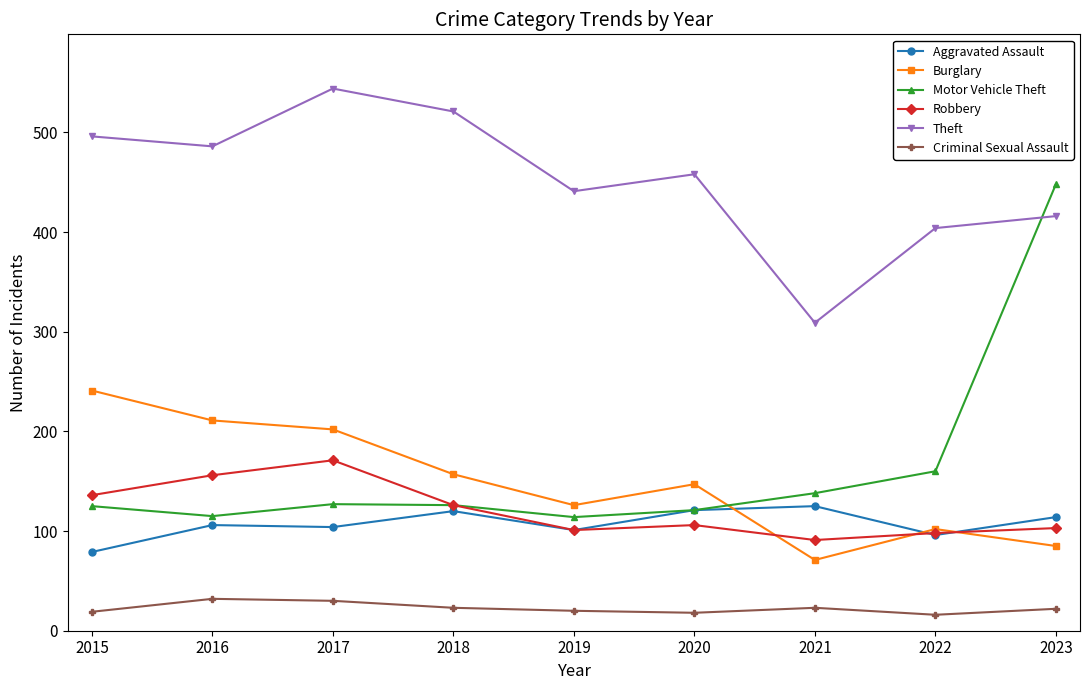

Rank the series by their maximum value, from lowest to highest.

Criminal Sexual Assault, Aggravated Assault, Robbery, Burglary, Motor Vehicle Theft, Theft